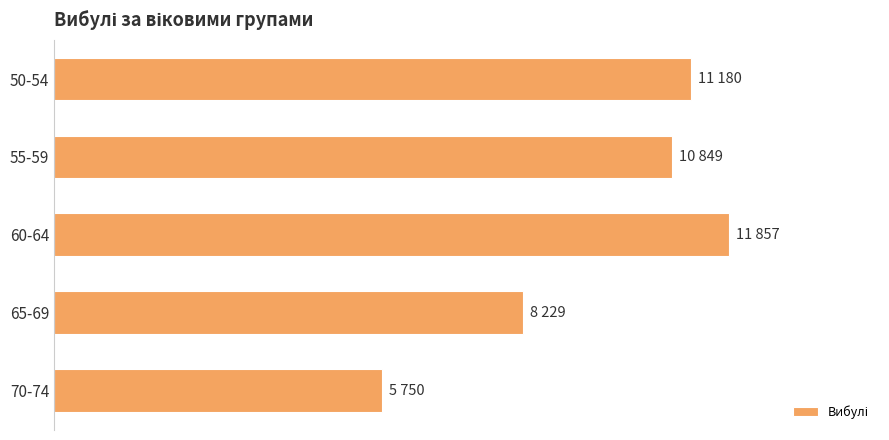

Does the chart contain any negative values?

No